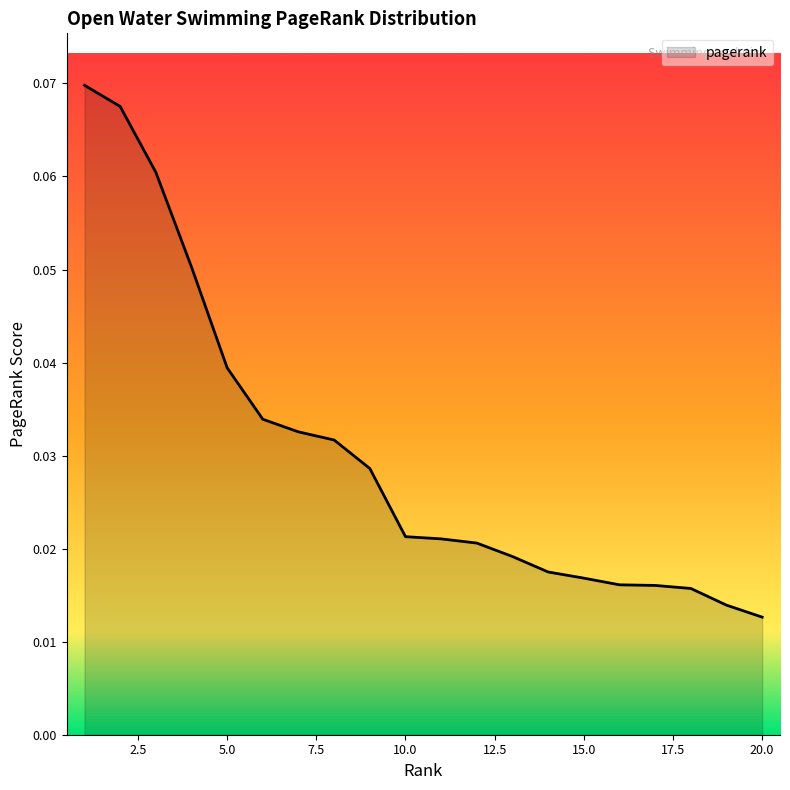

Reading right to left, transcribe all the data shown in this chart.

0.0	0.0	0.0	0.0	0.0	0.0	0.0	0.0	0.0	0.0	0.0	0.0	0.0	0.0	0.0	0.0	0.1	0.1	0.1	0.1